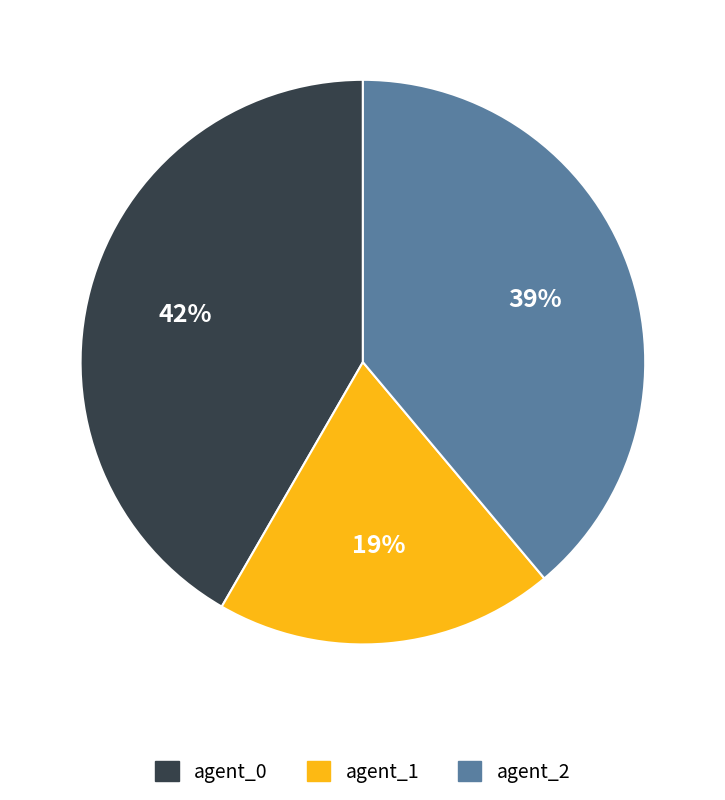

Do agent_0 and agent_1 together represent more than half of the pie?

Yes